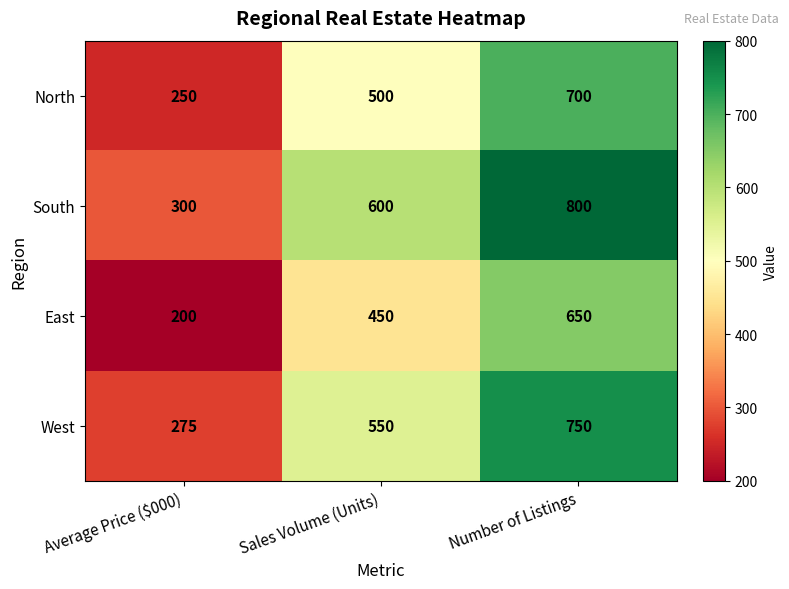

What is the average value of the South series?

567